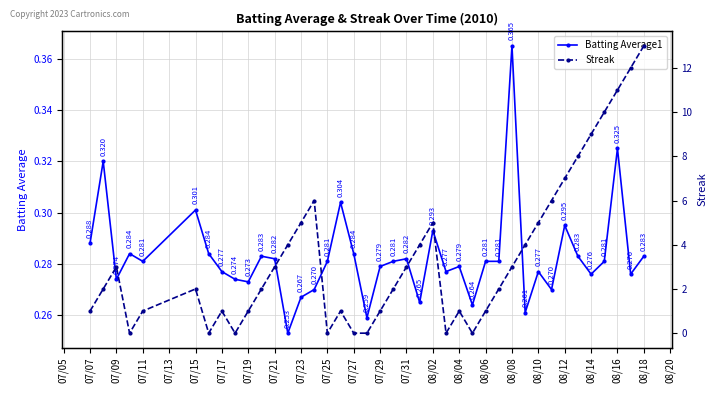

Which series has the largest range (max minus min)?

Streak